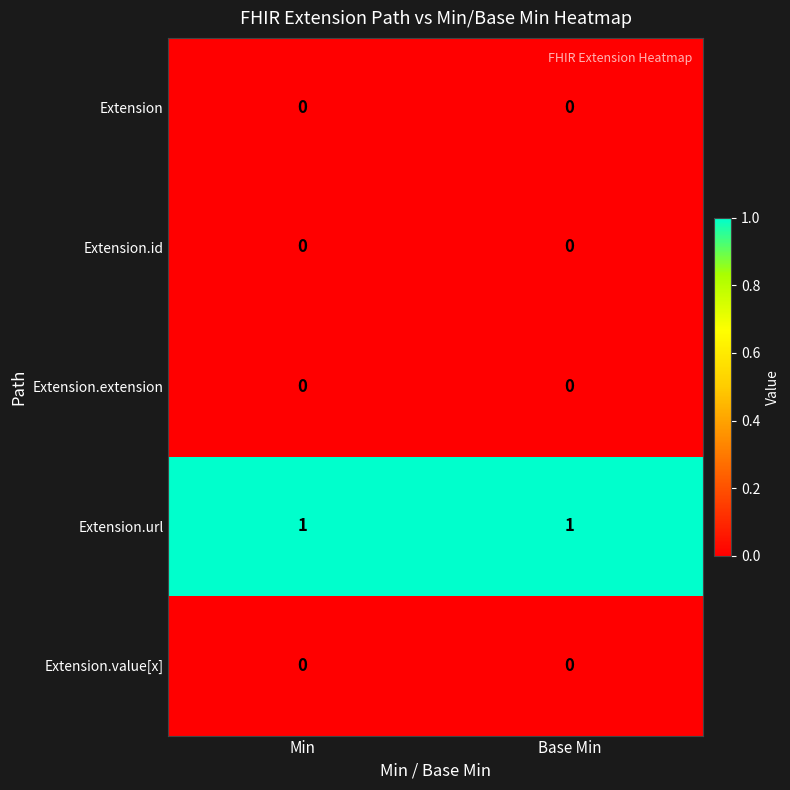

Which series has the largest total across all categories?

Extension.url